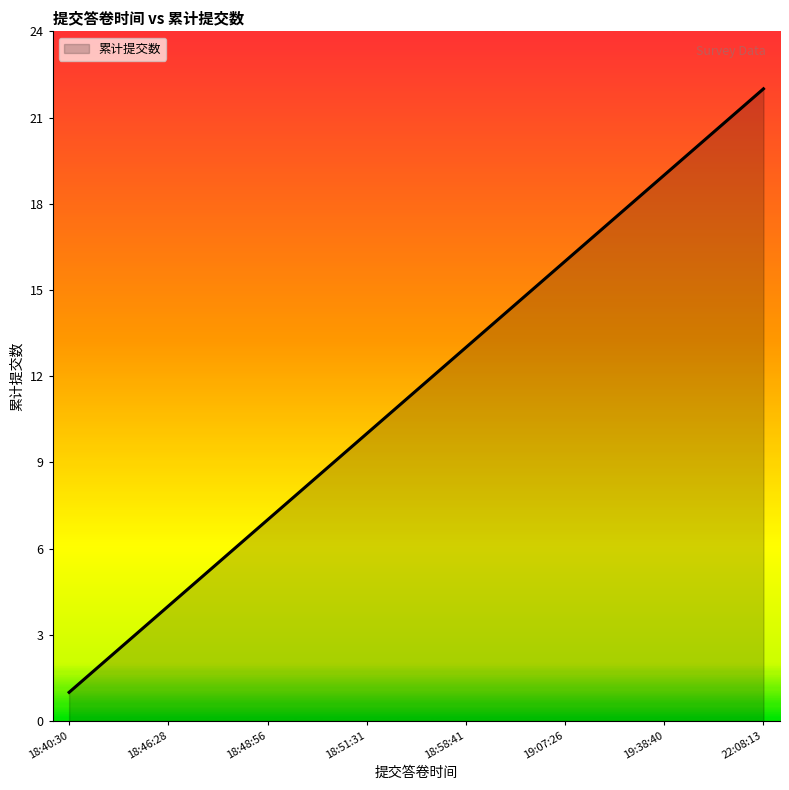

What is the difference between the maximum and minimum values?

21